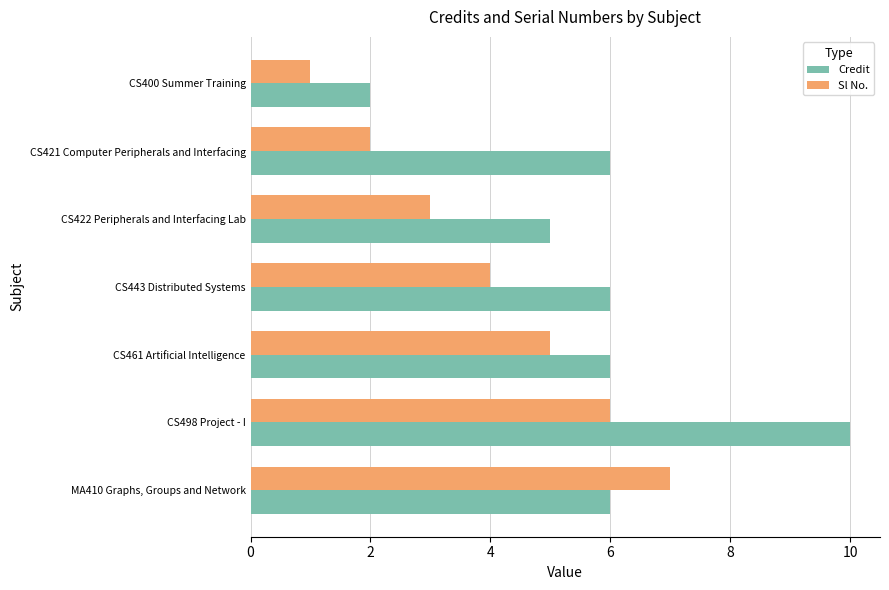

Between CS421 Computer Peripherals and Interfacing and CS443 Distributed Systems, which series saw the biggest shift?

Sl No.